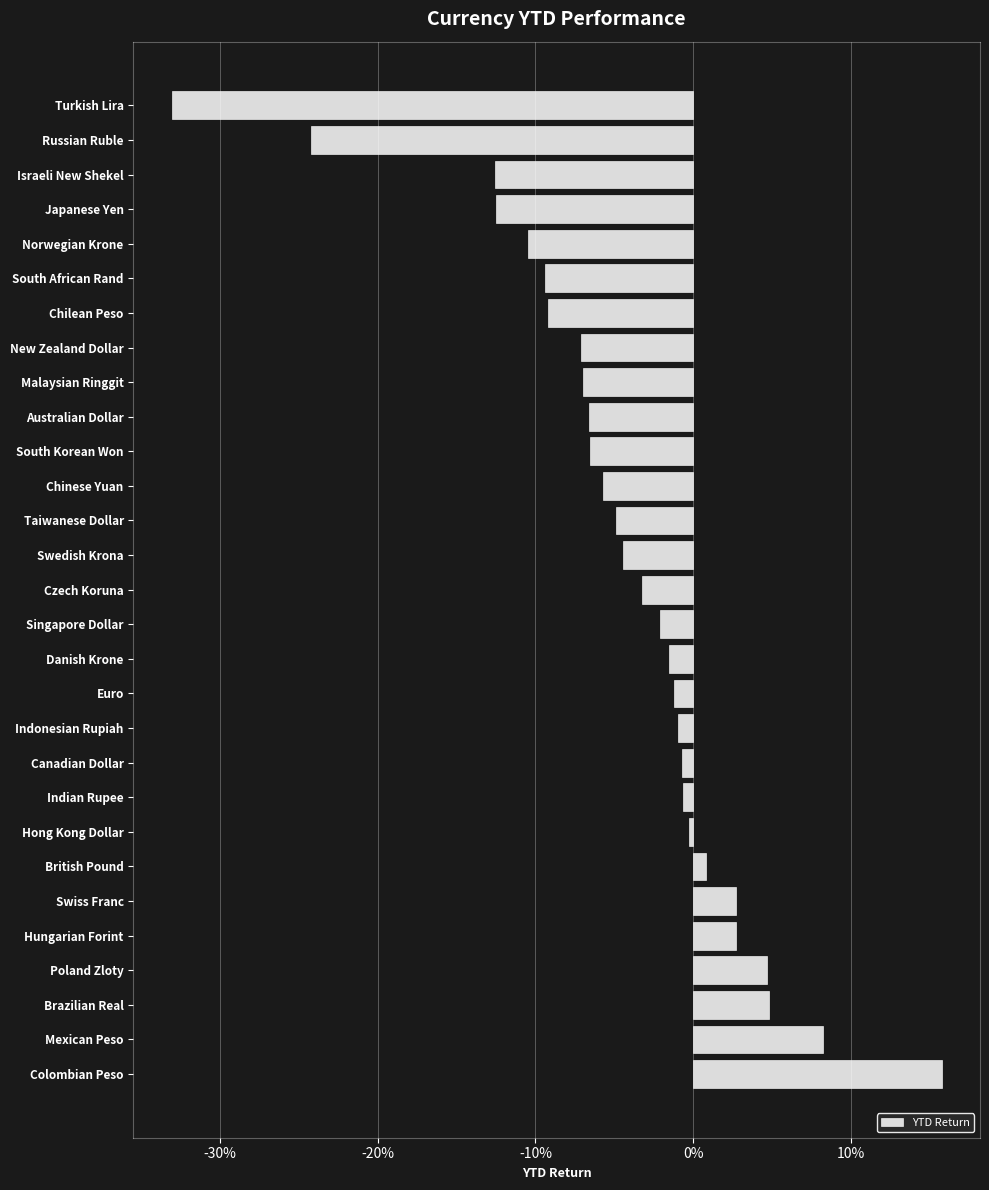

What is the smallest value displayed?

-0.3